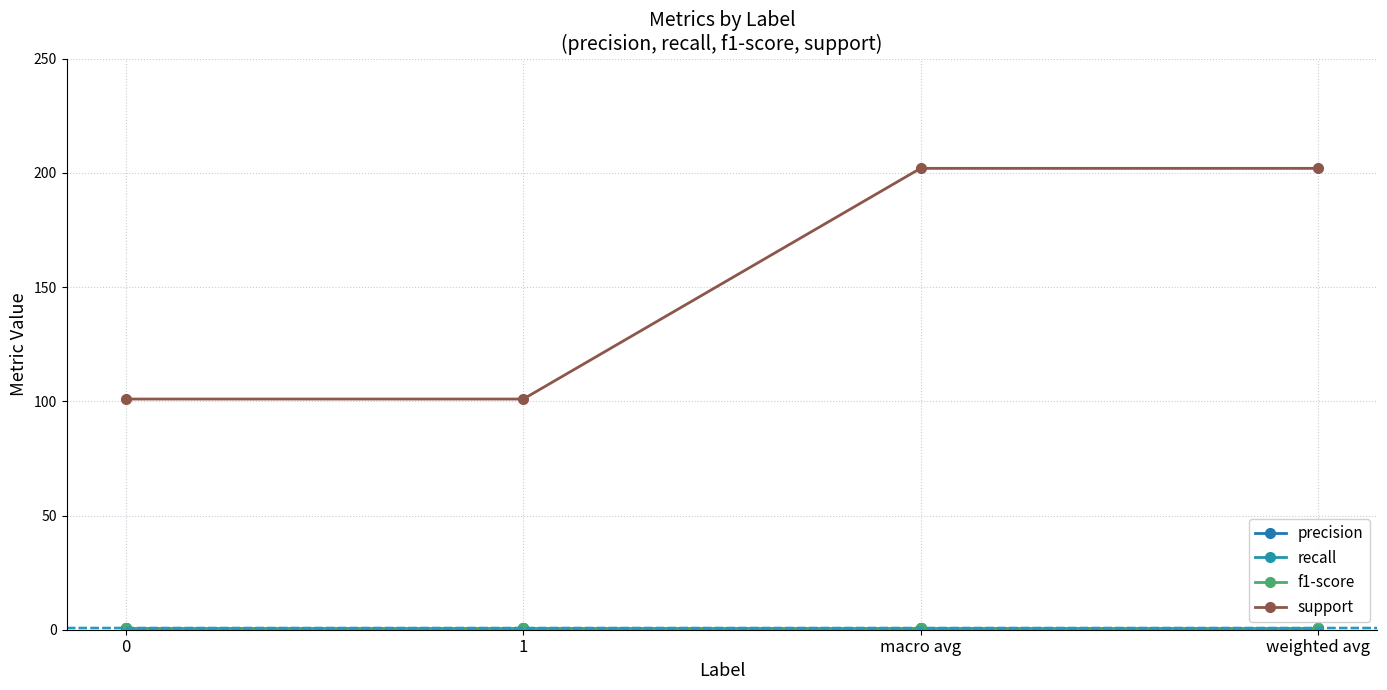

What is the difference between the highest and lowest values at 0?

100.2